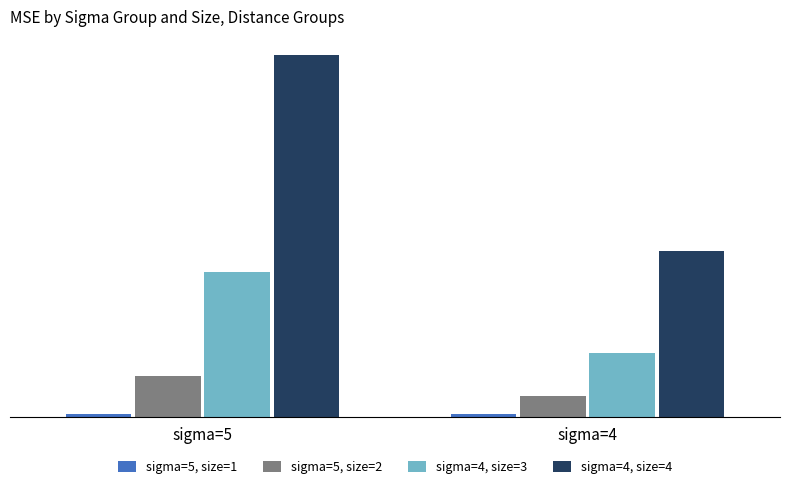

True or false: sigma=4, size=3 has a value of 0.0 at sigma=5.

False